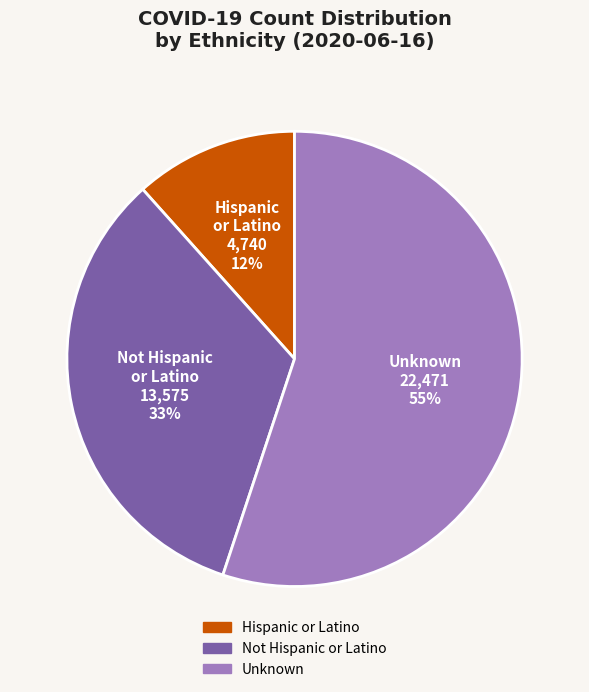

Does any single category account for the majority?

Yes